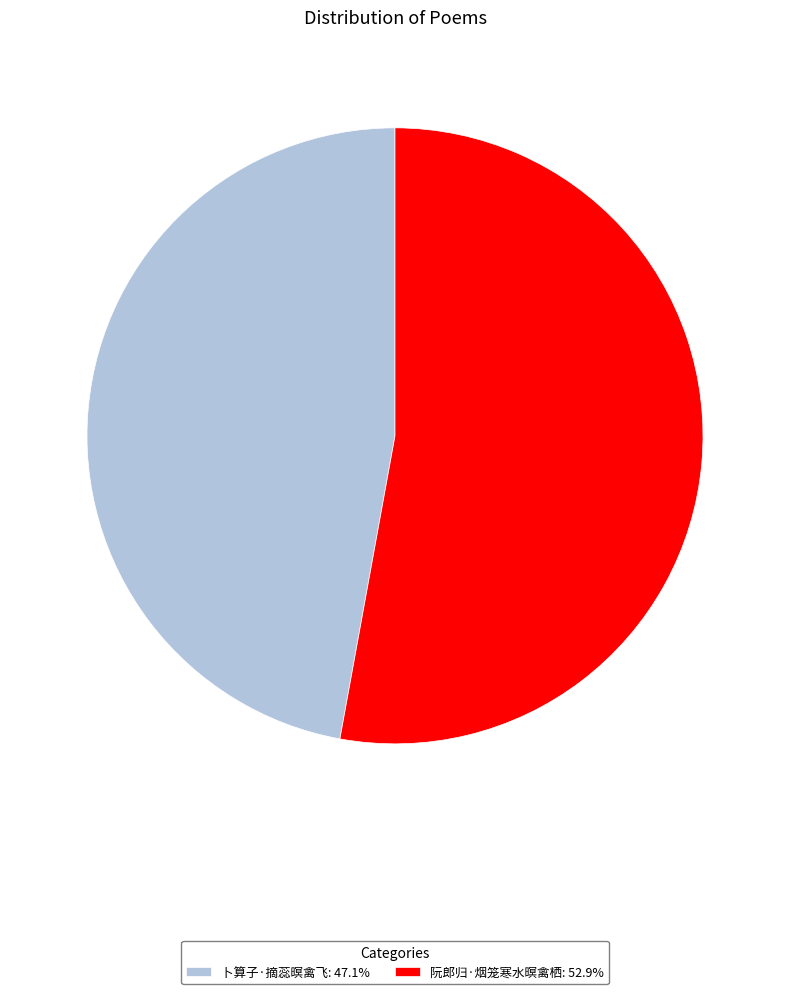

What is the largest slice in the pie chart?

阮郎归·烟笼寒水暝禽栖